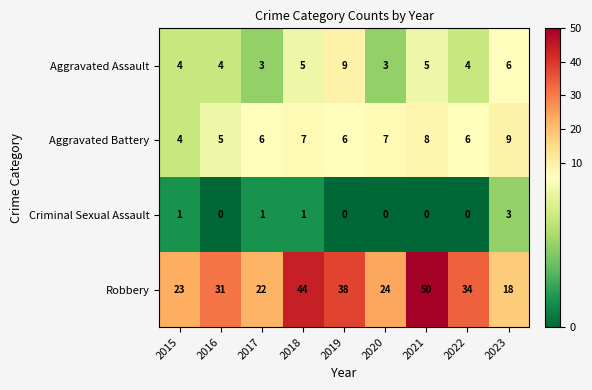

Which series has the widest spread of values?

Robbery